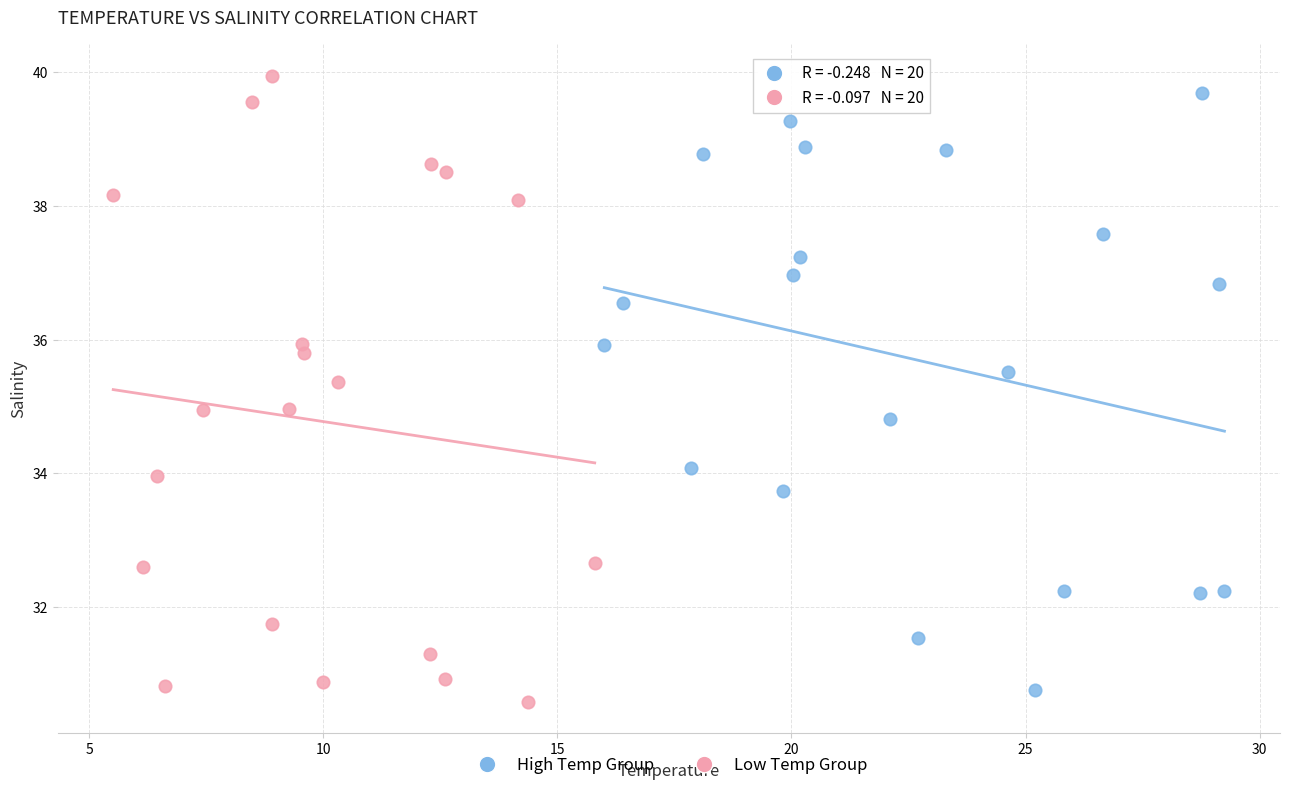

Which series reaches the maximum Y coordinate?

Low Temp Group